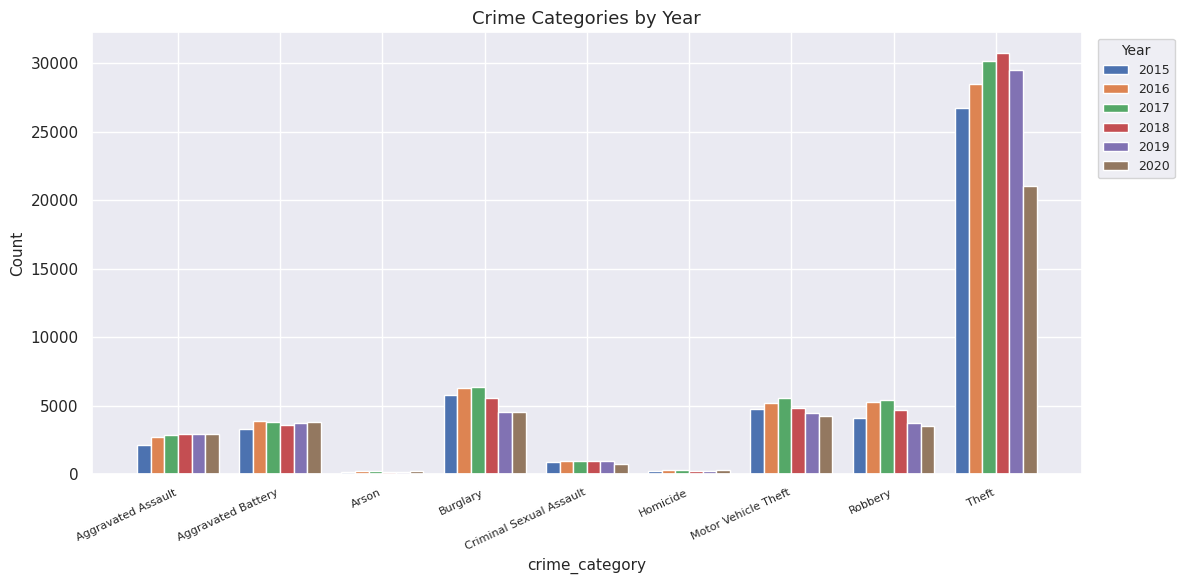

How many groups of bars are there?

9